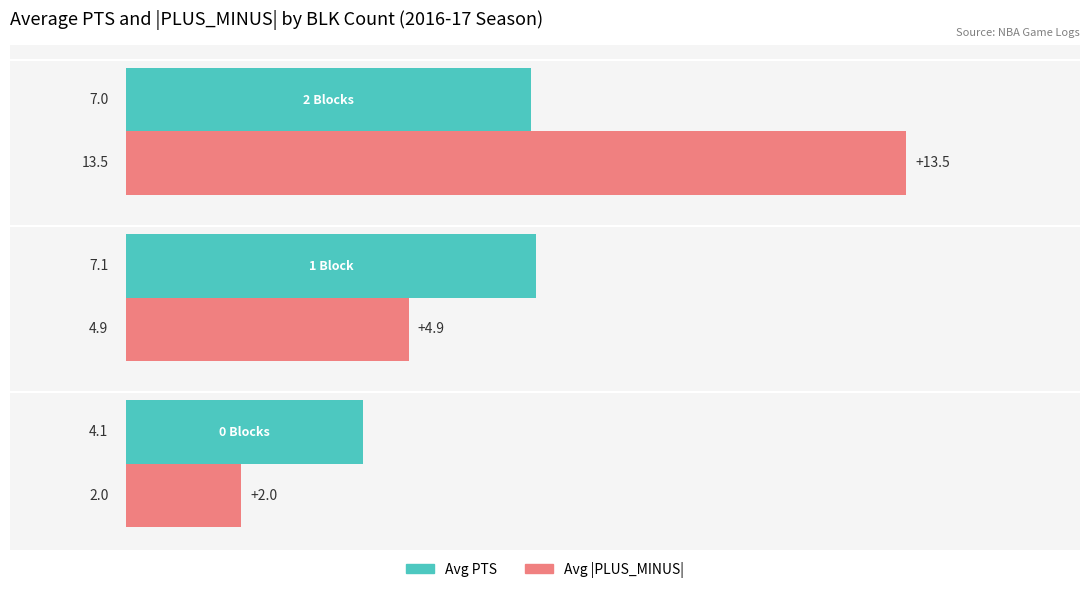

List the series in order of their peak value, lowest first.

Avg PTS, Avg |PLUS_MINUS|